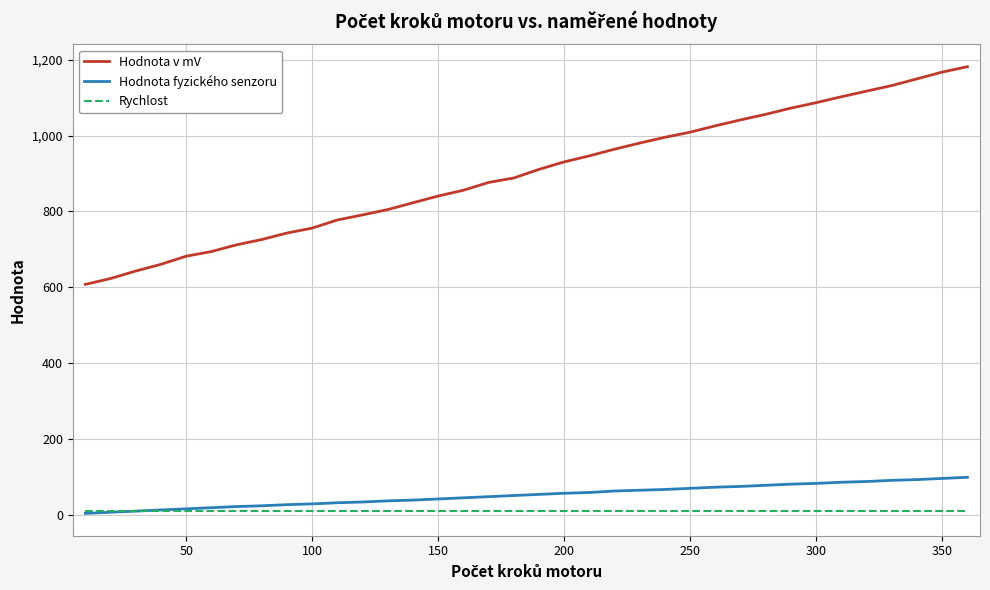

Which series has the largest total across all categories?

Hodnota v mV